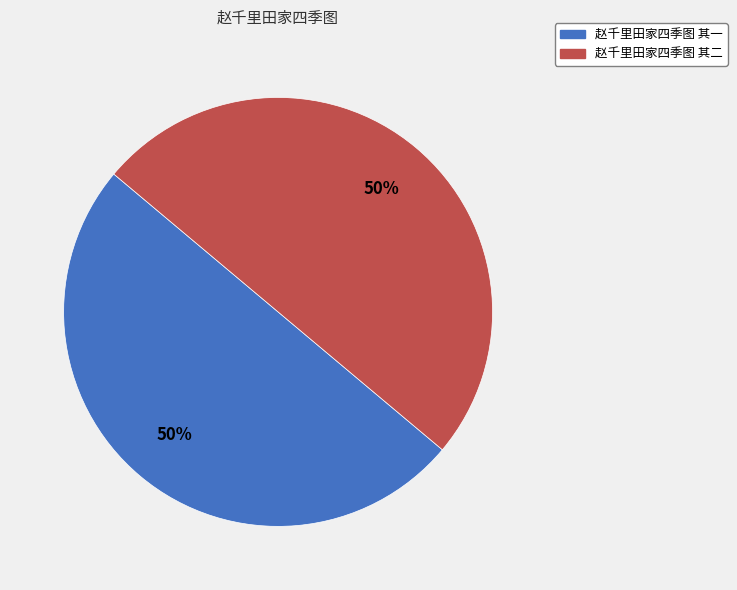

What is the ratio of the value at 赵千里田家四季图 其一 to the value at 赵千里田家四季图 其二?

1.0